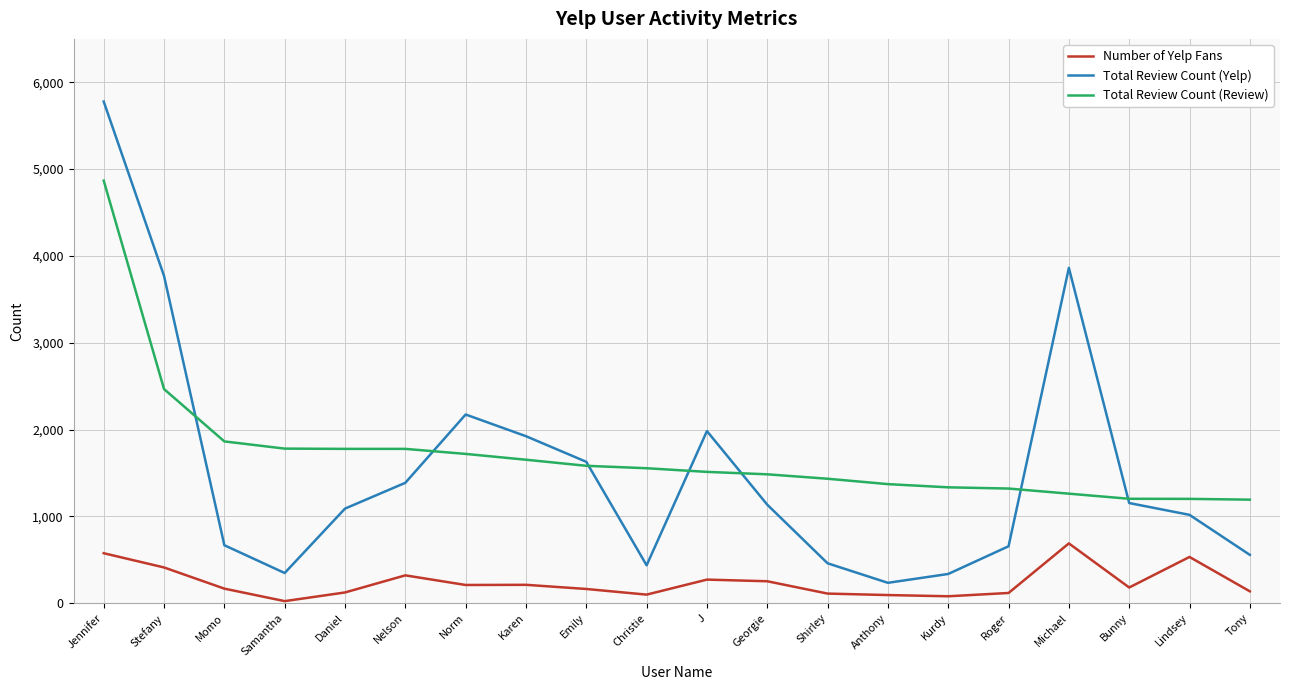

At which label does Number of Yelp Fans reach its peak?

Michael